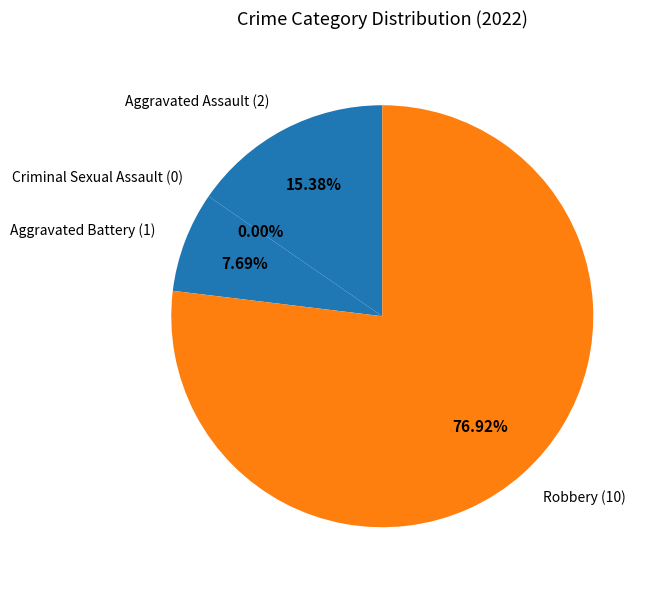

To the nearest percent, what is the combined percentage of Aggravated Assault and Criminal Sexual Assault?

15%